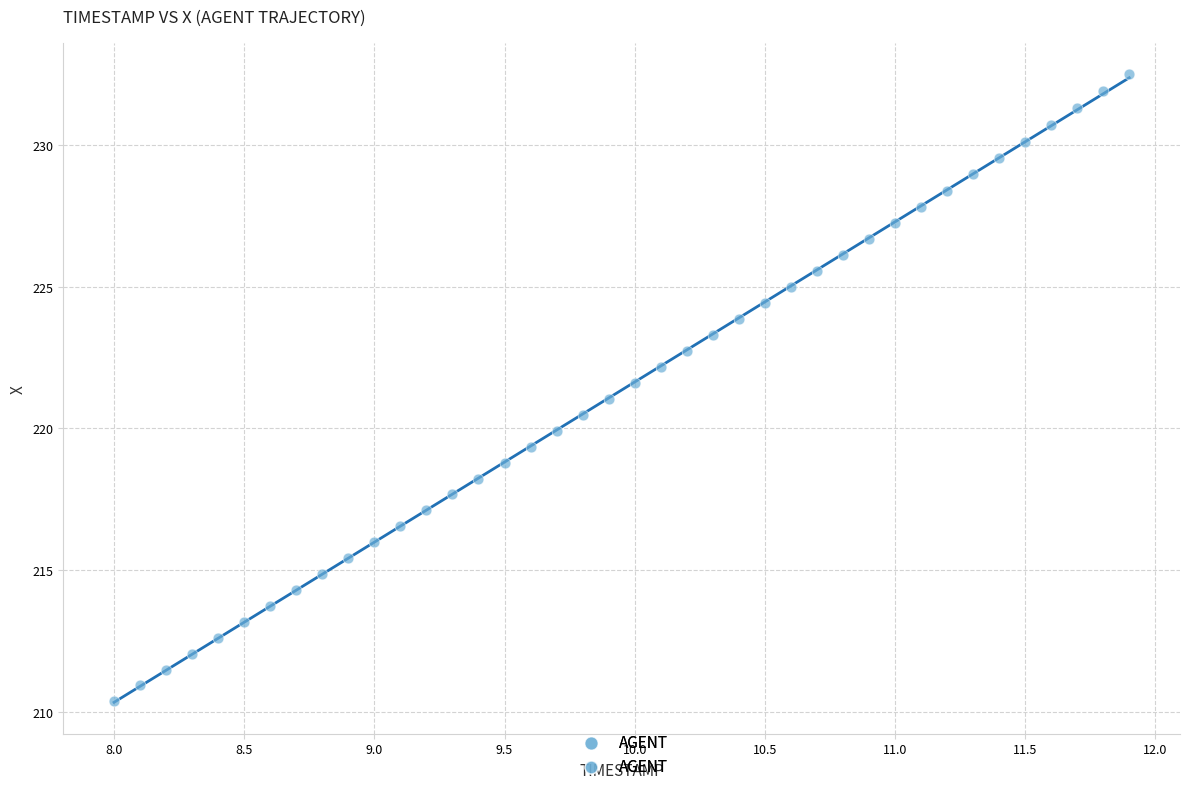

What is the range of Y values (max minus min)?

22.1